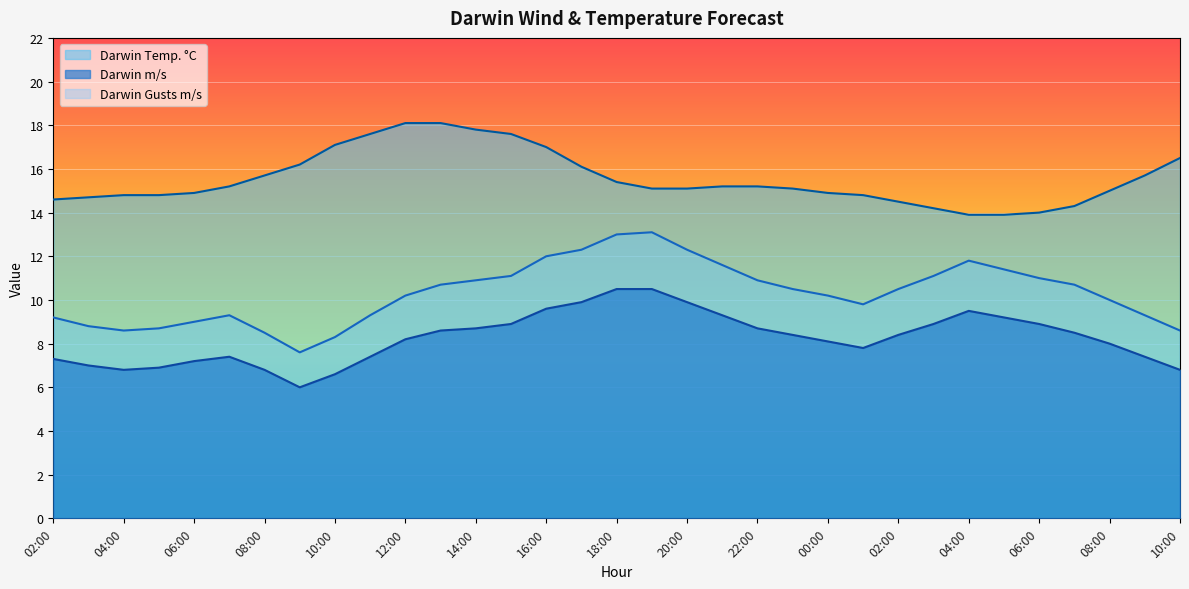

Does the chart display data point markers on the line(s)?

No